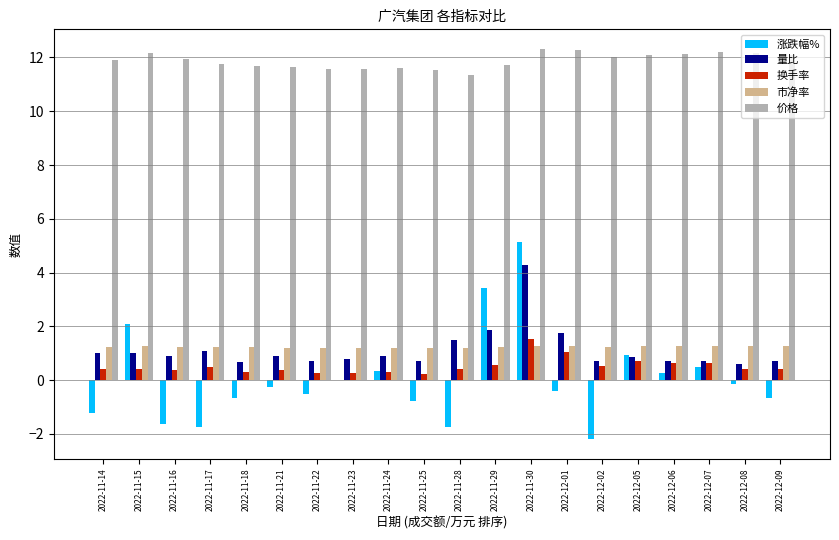

What is the highest value of the 量比 series?

4.3